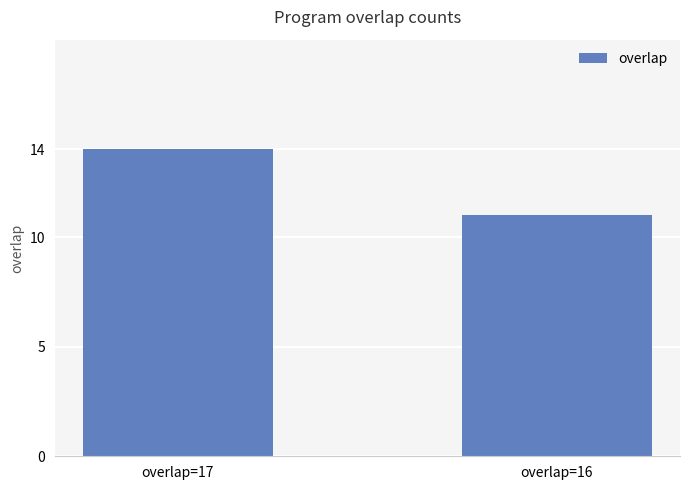

Approximately how many times larger is the value at overlap=16 compared to overlap=17?

0.8